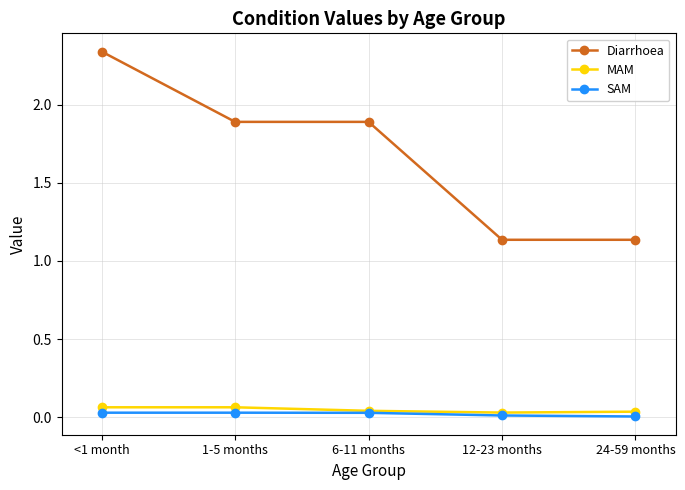

Which label corresponds to the largest value in the chart?

<1 month